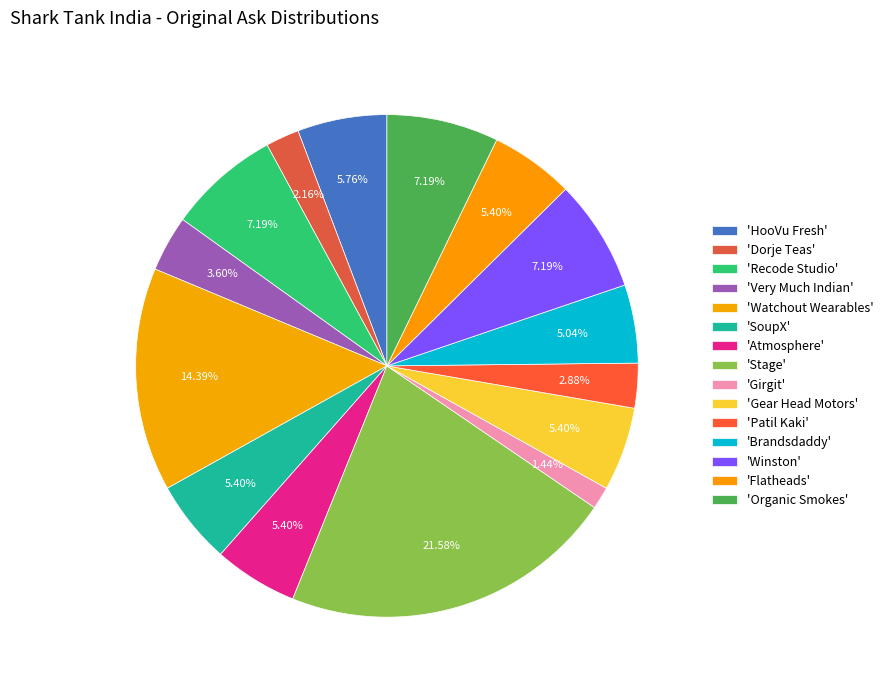

How many slices are in this pie chart?

15